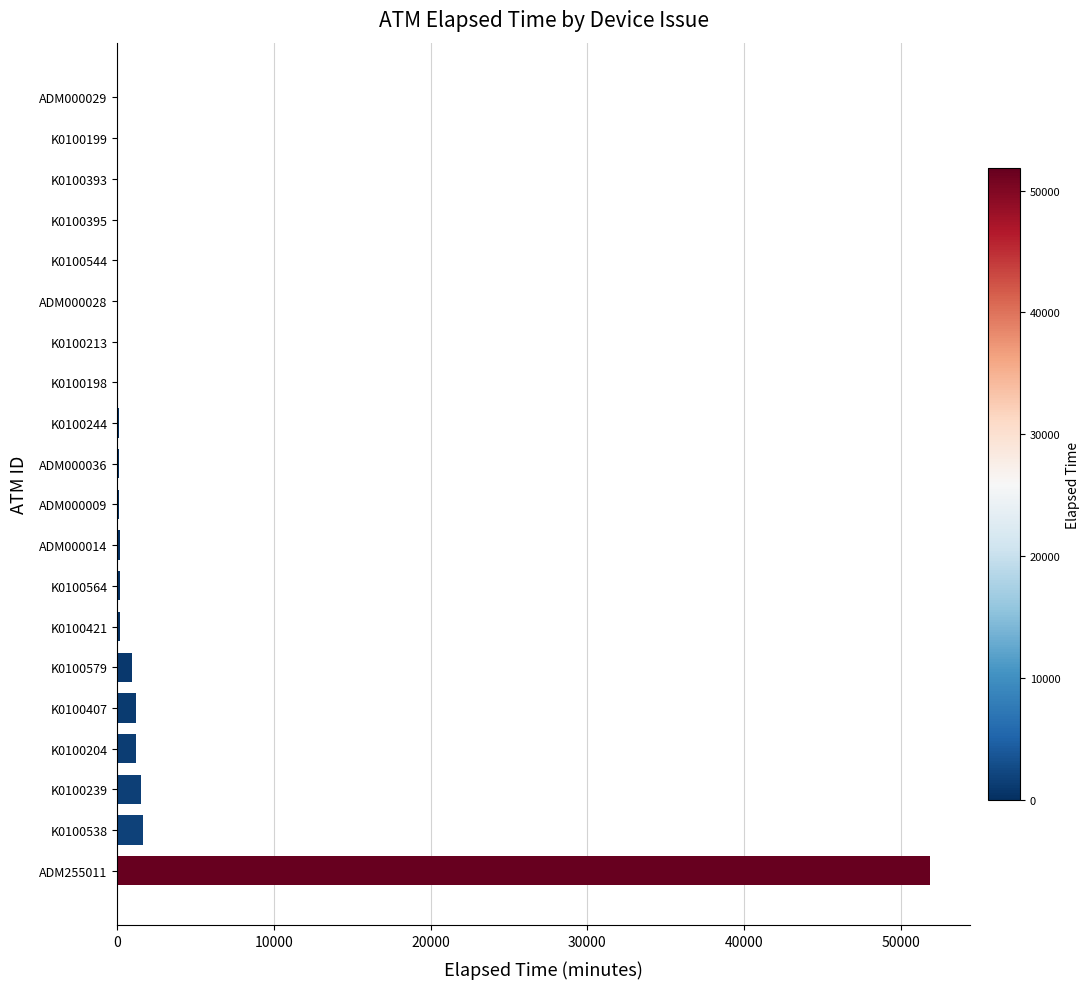

The chart shows a value of 150 at K0100564. True or false?

True